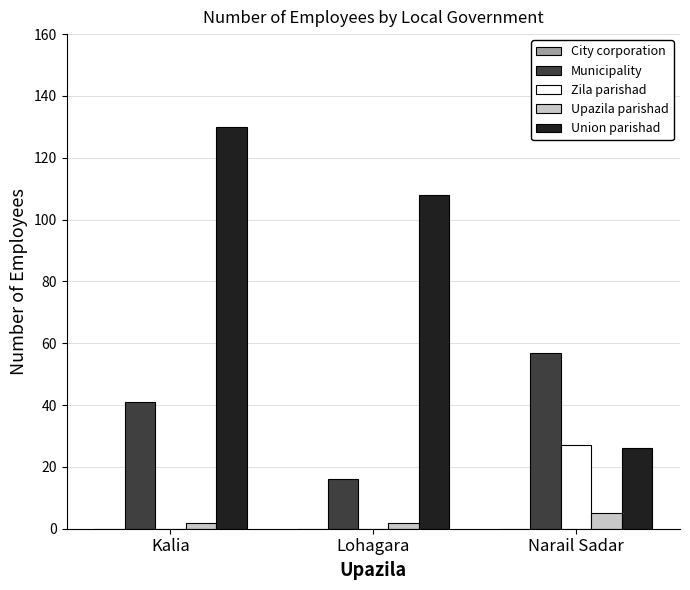

The value of Union parishad at Kalia is 227. True or false?

False